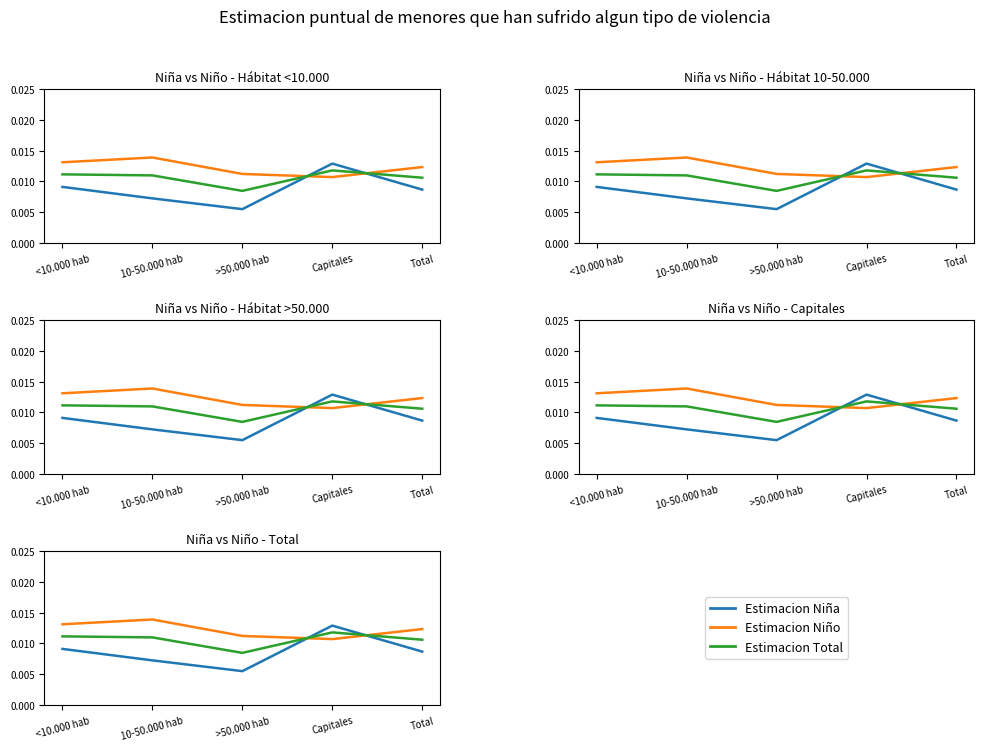

True or false: Estimacion Niña and Estimacion Total intersect in this chart.

True